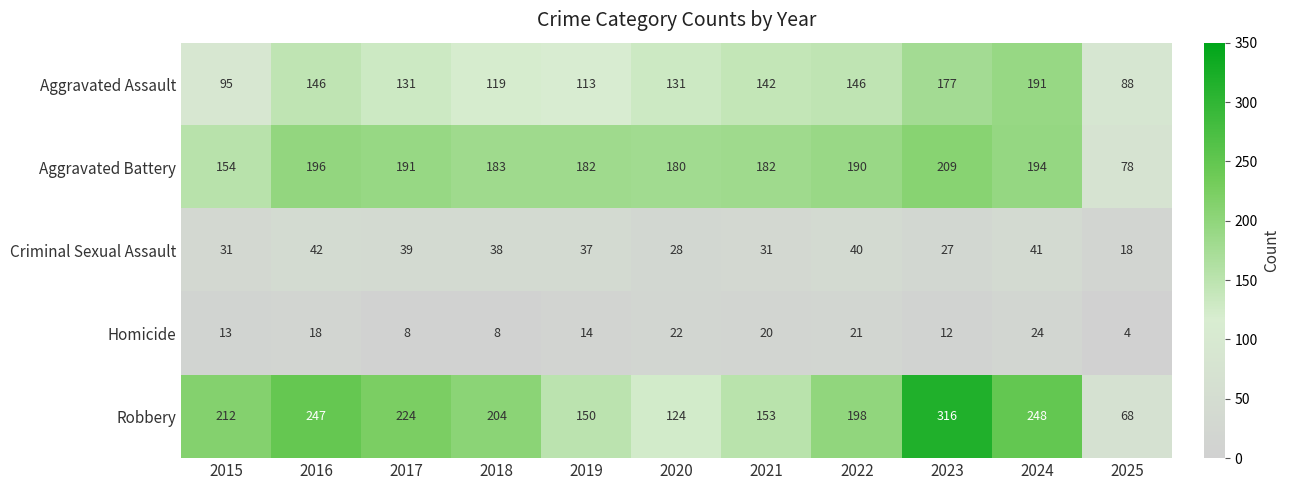

How many data points does each series have?

11